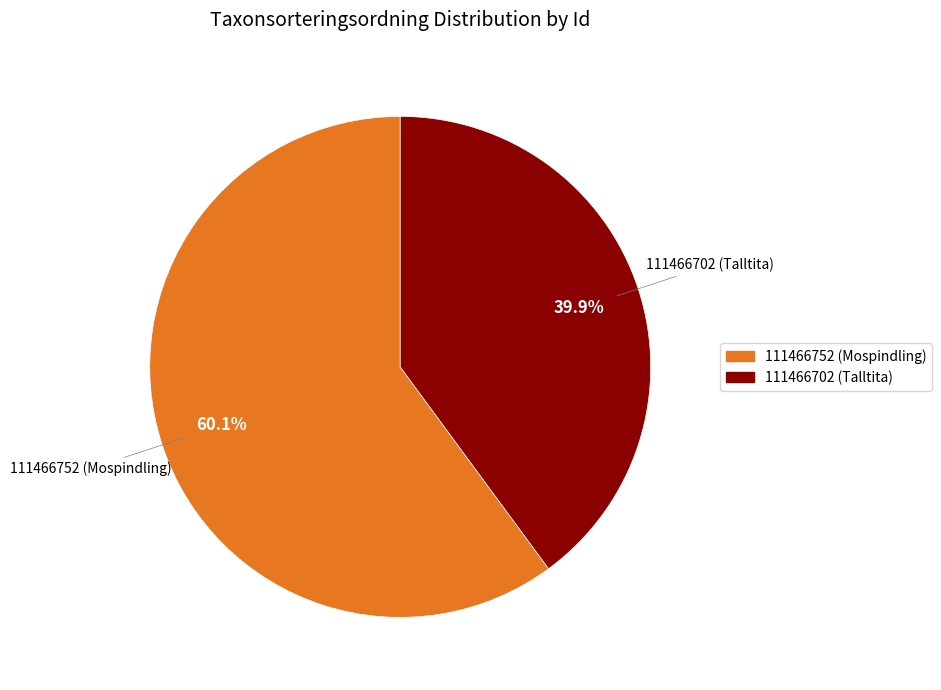

What is the ratio of the value at 111466752 (Mospindling) to the value at 111466702 (Talltita)?

1.5